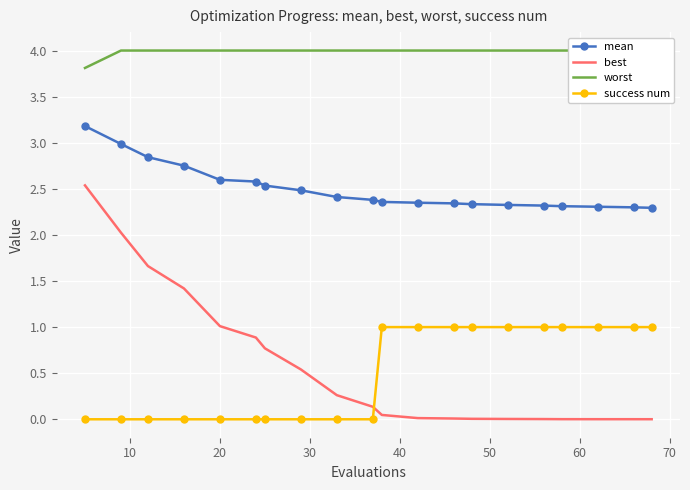

True or false: mean and best cross at least once.

False